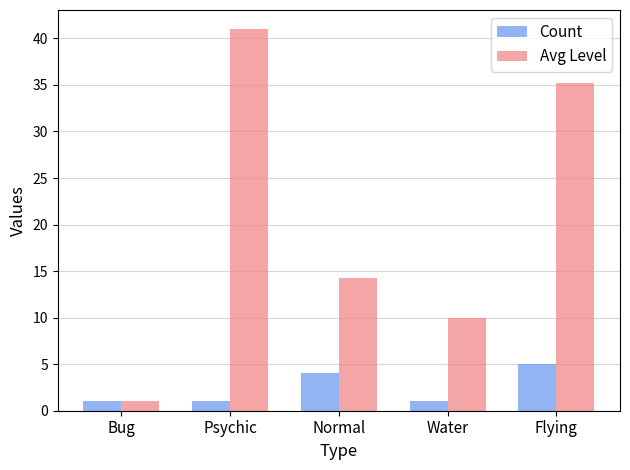

Rank the series by their average value, from lowest to highest.

Count, Avg Level